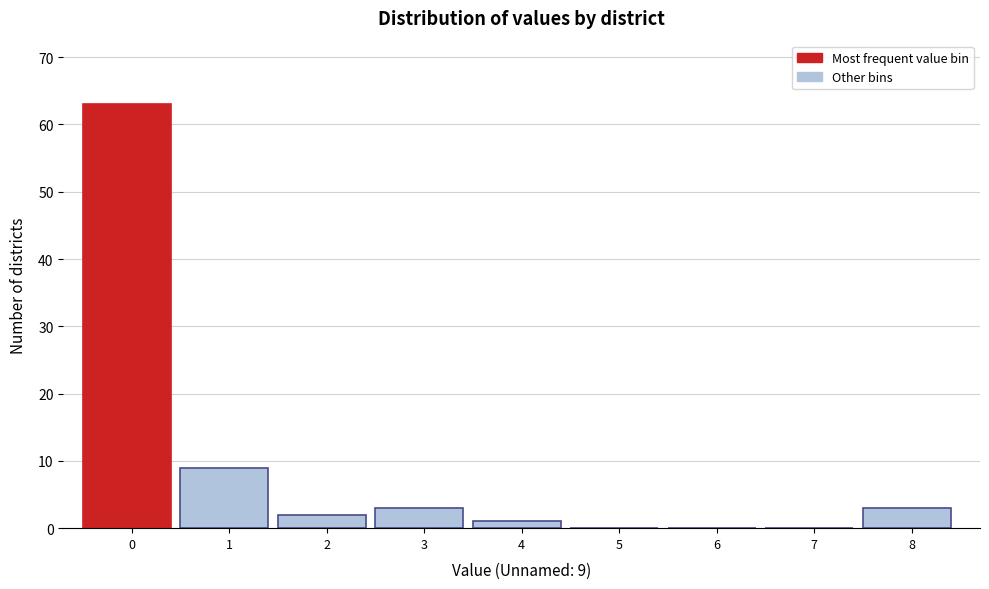

Reading left to right, extract all data points from this chart.

0=63	1=9	2=2	3=3	4=1	5=0	6=0	7=0	8=3